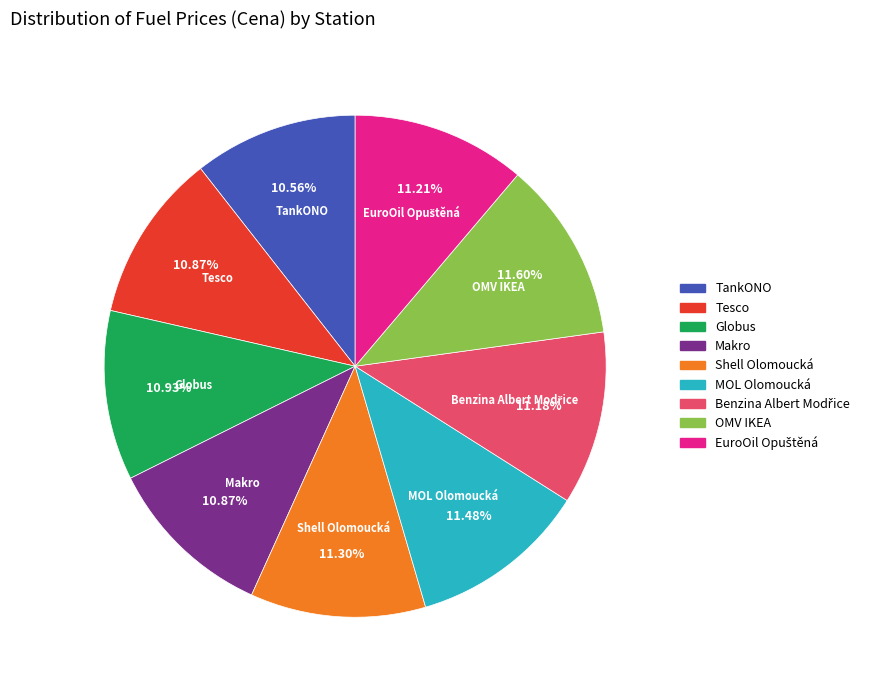

What is the ratio of the value at OMV IKEA to the value at Shell Olomoucká?

1.0